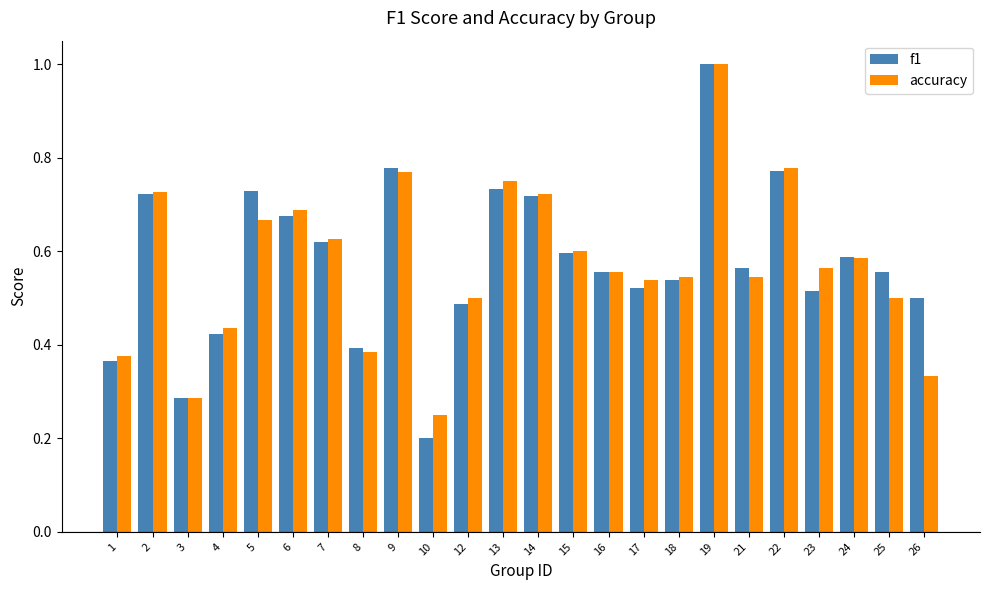

Is the value of f1 at 16 greater than the value of accuracy at 19?

No